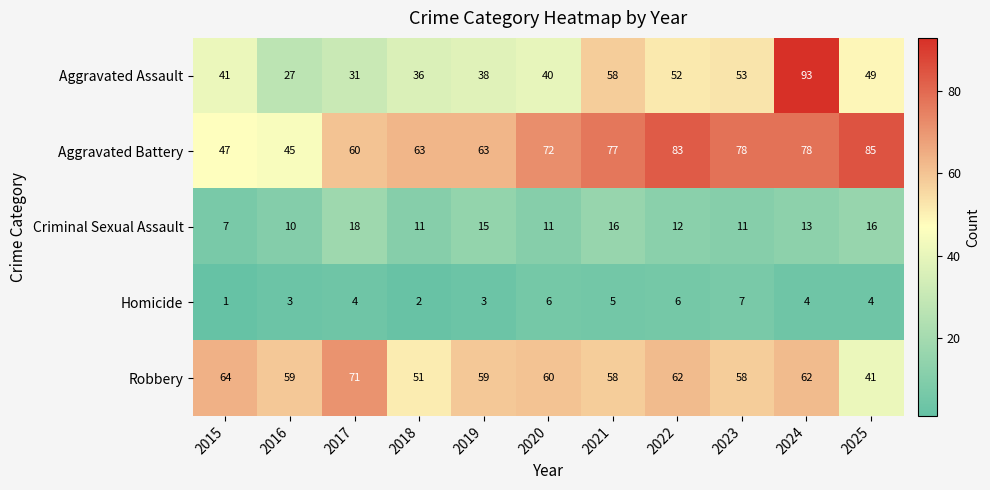

Which series has the largest range (max minus min)?

Aggravated Assault